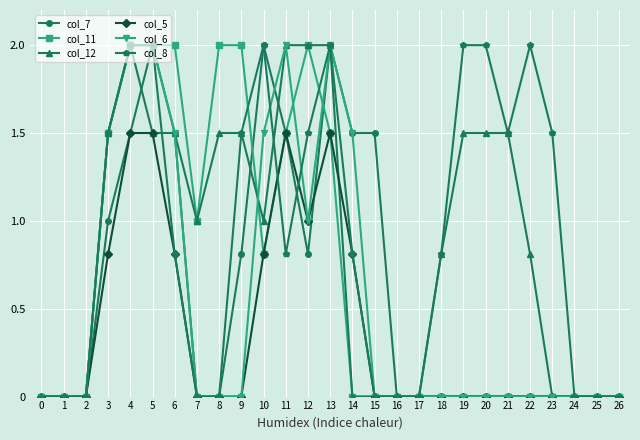

What is the total value across all series at 4?

11.0